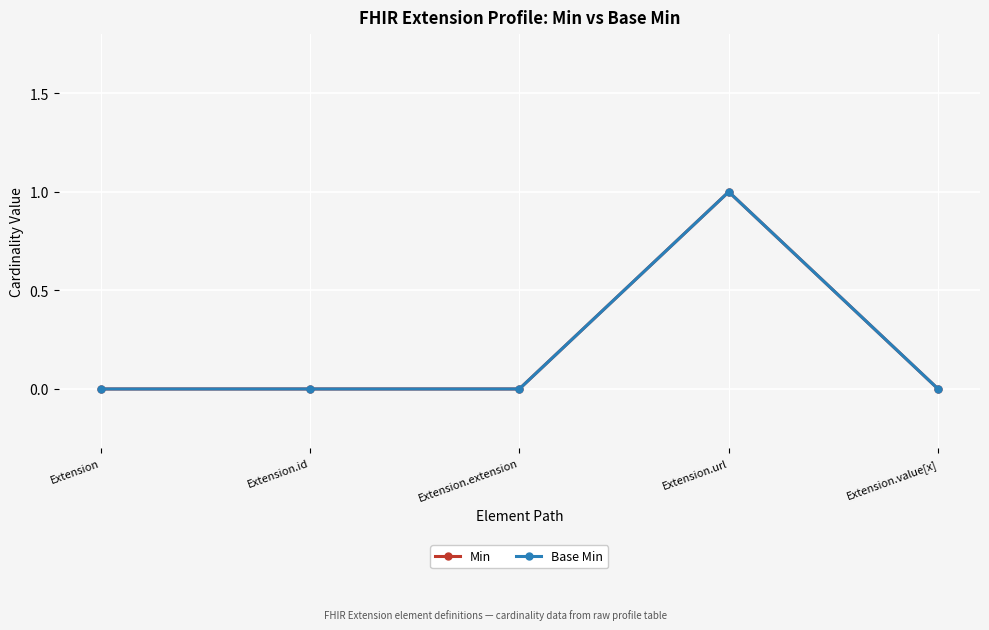

Is this an area chart (filled region under the line)?

No